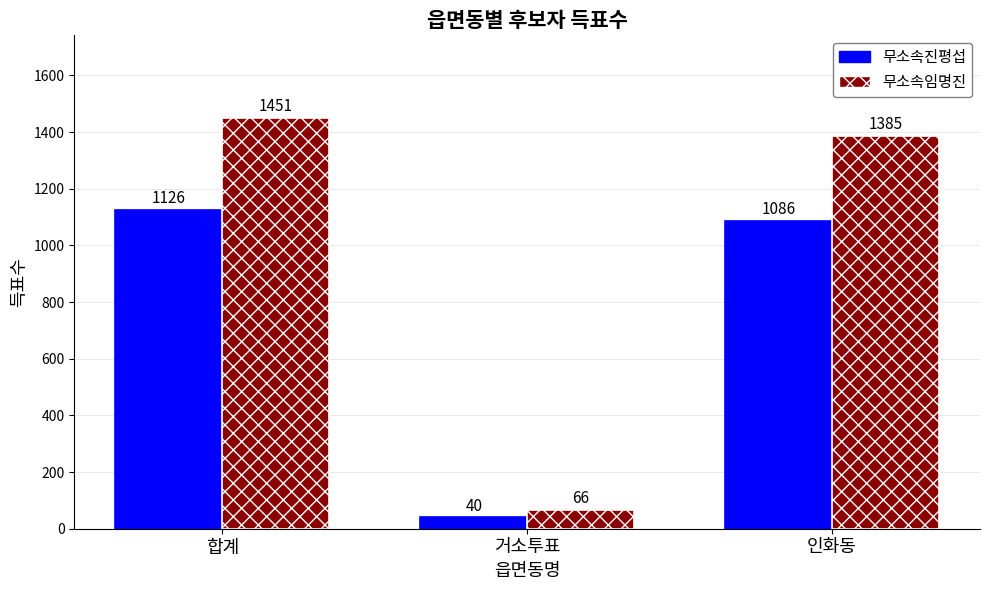

What is the value of the 무소속진평섭 bar at the 2nd from the left?

40